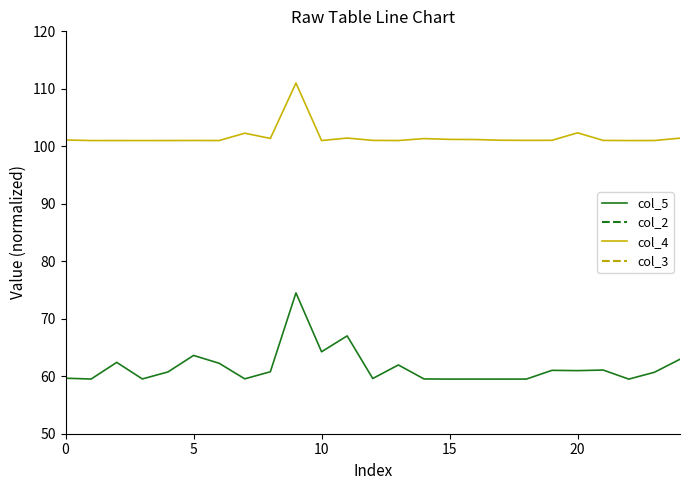

What is the value of the col_2 point at the 18th from the left?

128.0